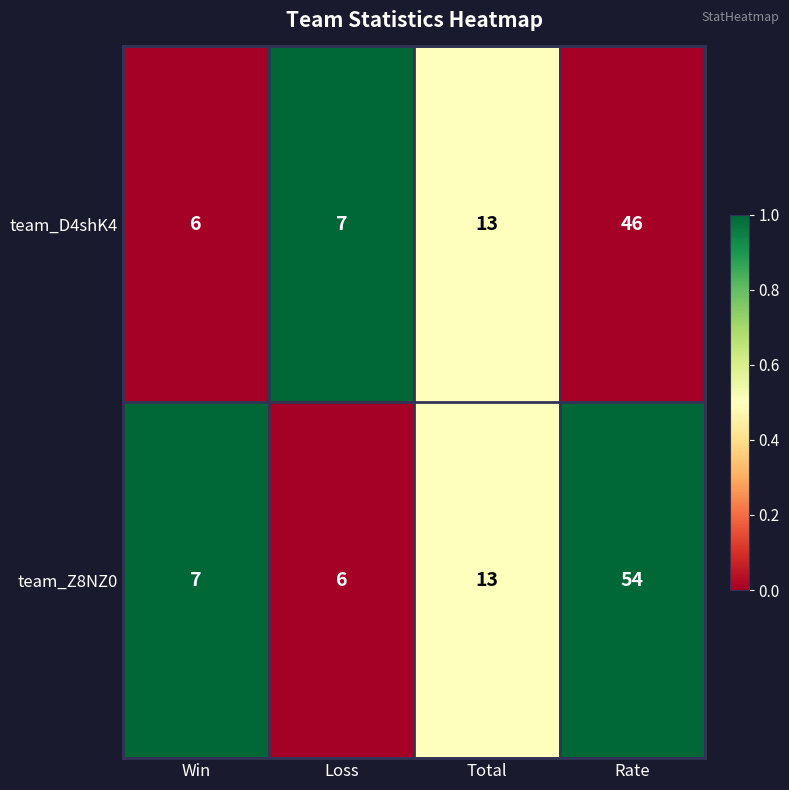

Reading left to right, extract all data points from this chart.

team_D4shK4: Win=6	Loss=7	Total=13	Rate=46
team_Z8NZ0: Win=7	Loss=6	Total=13	Rate=54